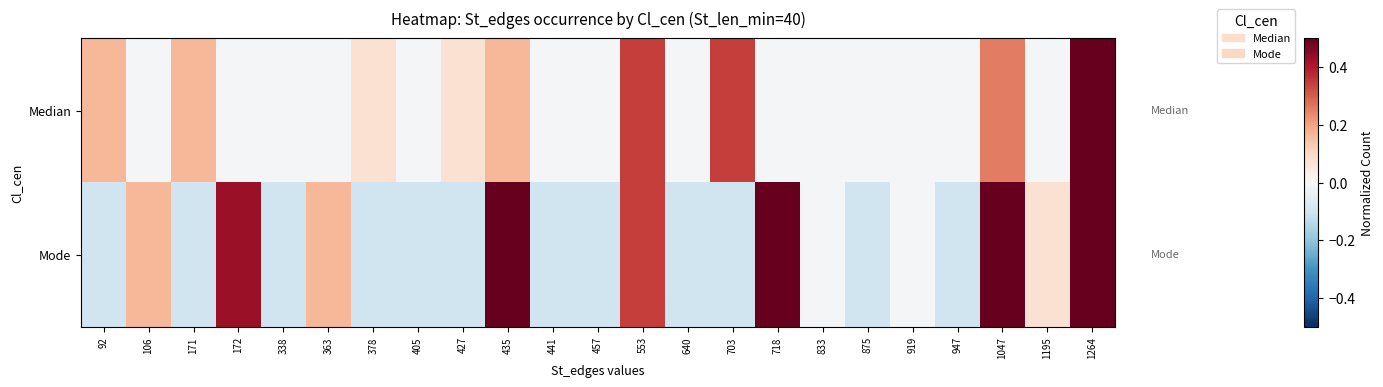

Between 947 and 1195, which is larger?

947